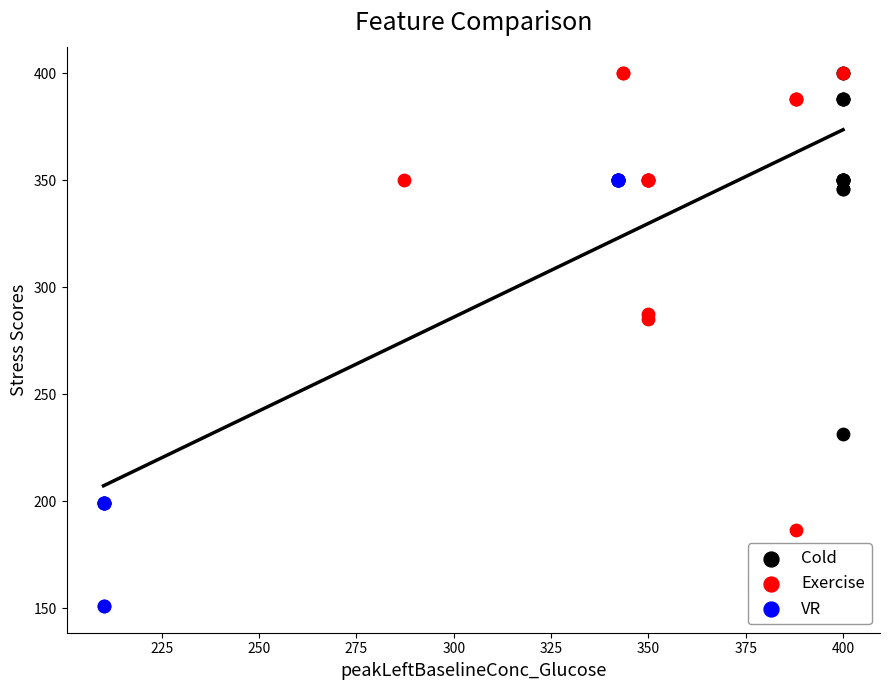

Which series contains the lowest Y value?

VR